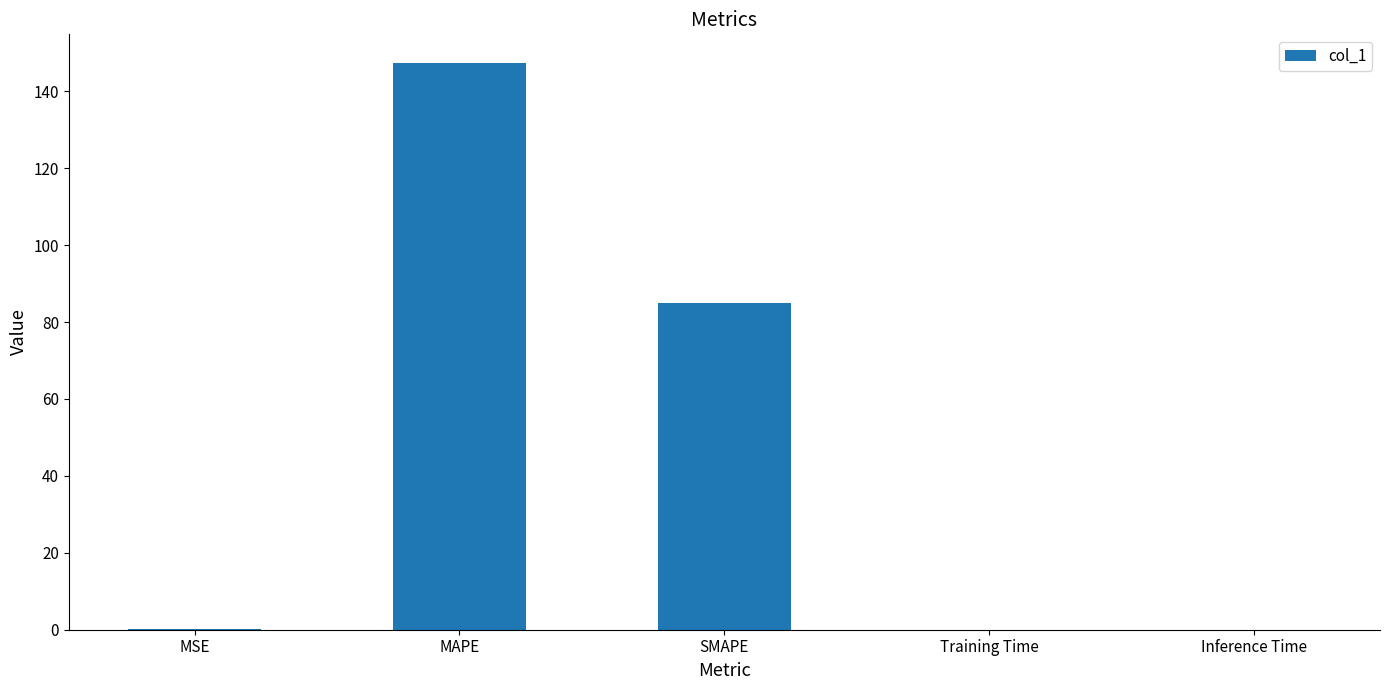

At which category does the chart reach its peak across all series?

MAPE